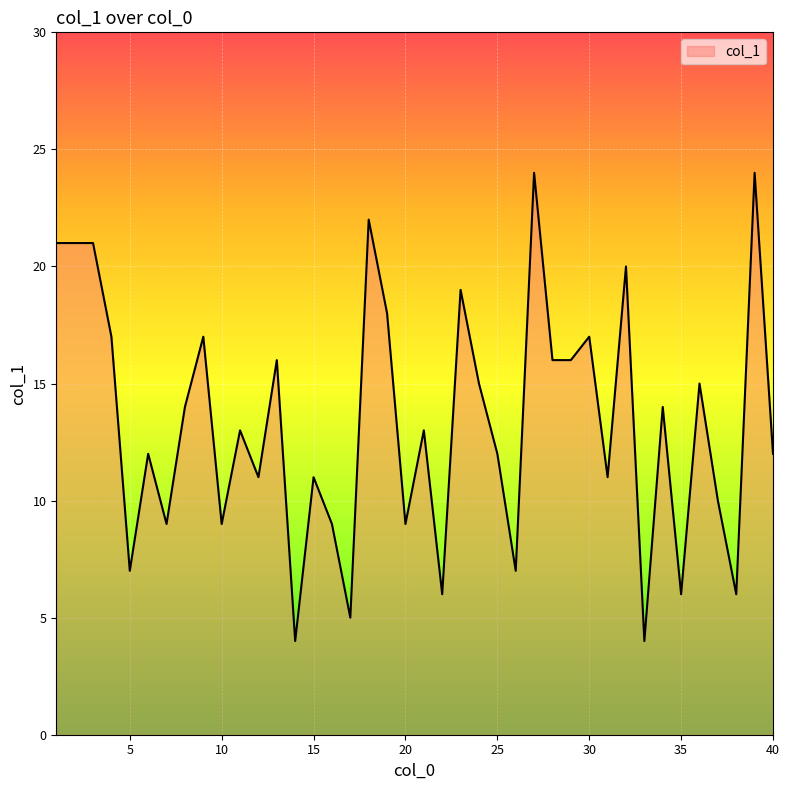

How many lines are shown in the chart?

1